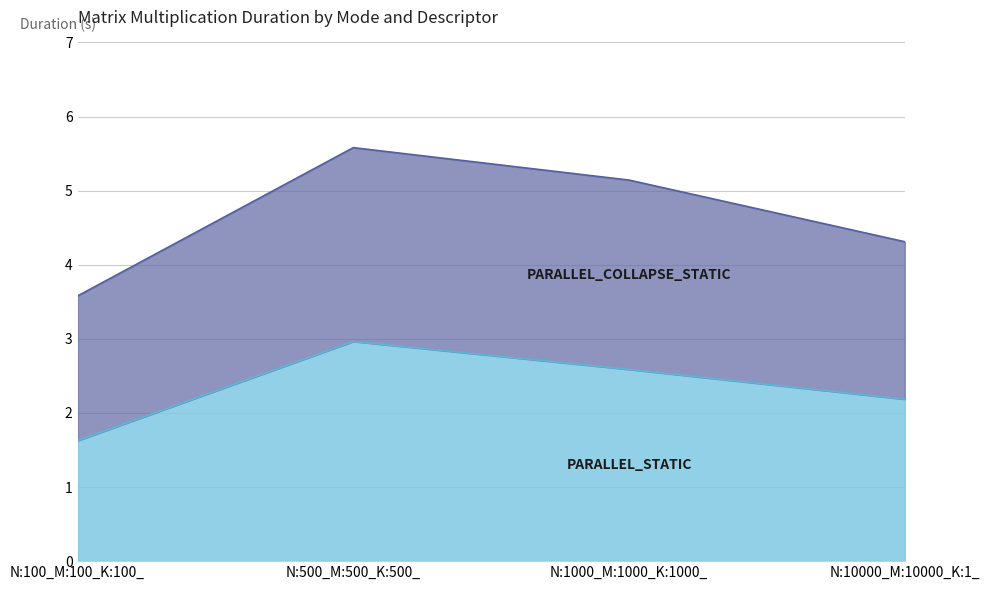

What is the total value across all series at N:100_M:100_K:100_?

3.6